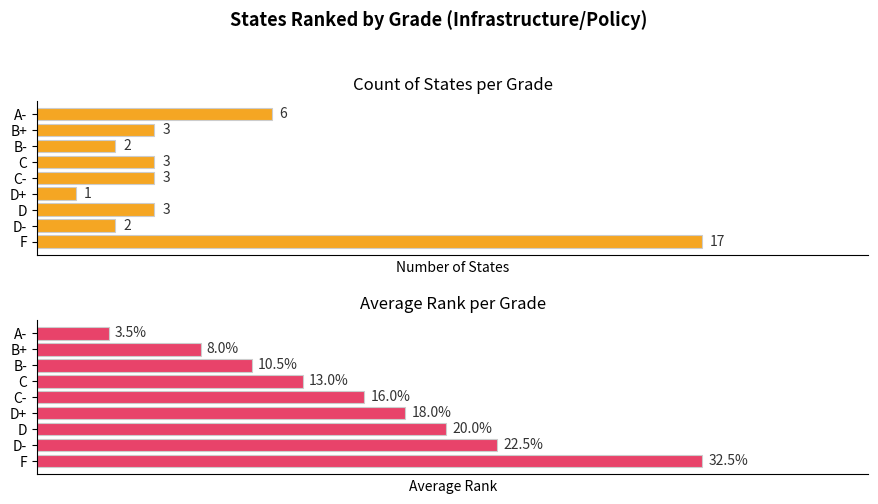

What is the value of the Count of States bar at the 1st from the left?

6.0